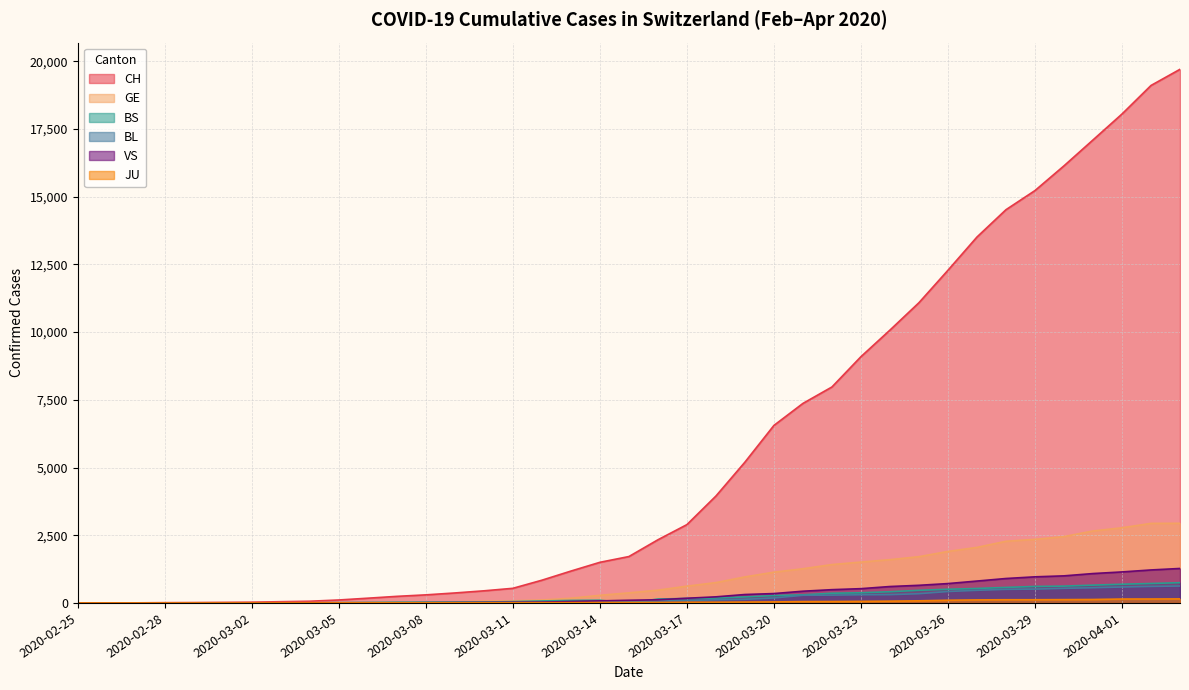

Which has a higher value, 2020-03-07 or 2020-03-22?

2020-03-22